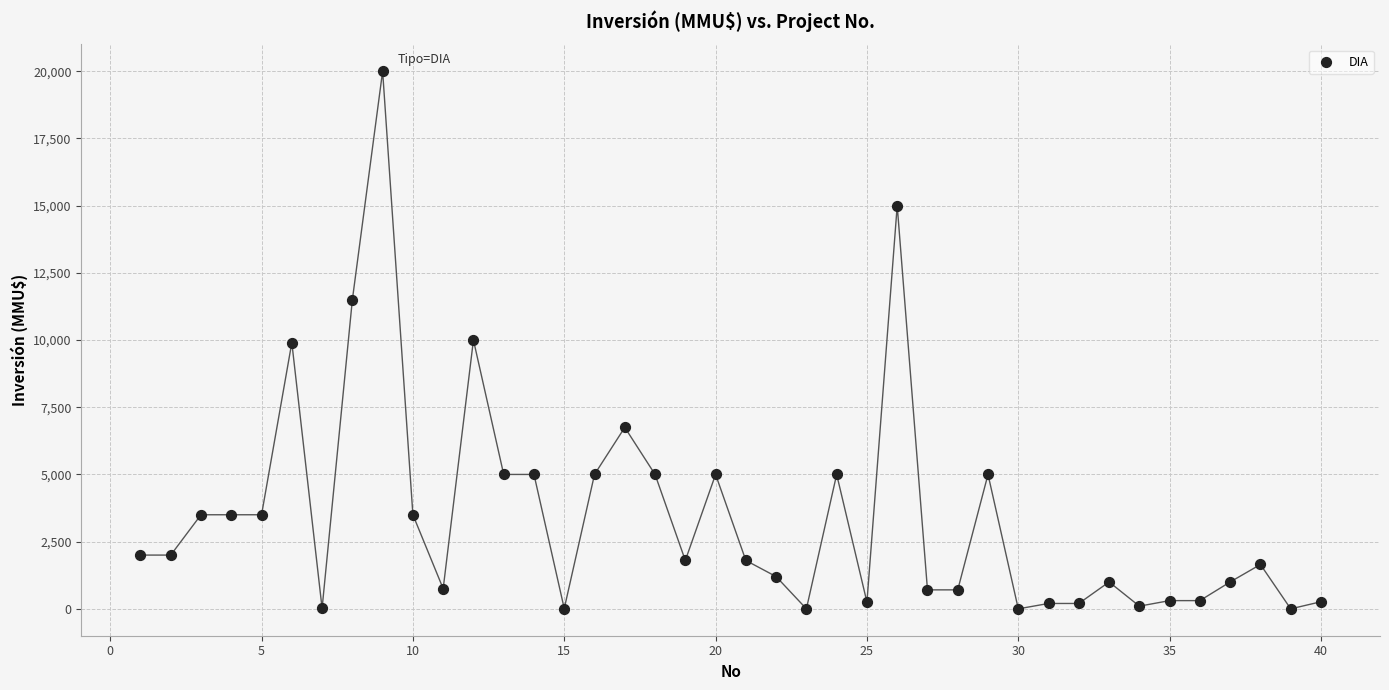

What is the range of Y values (max minus min)?

20000